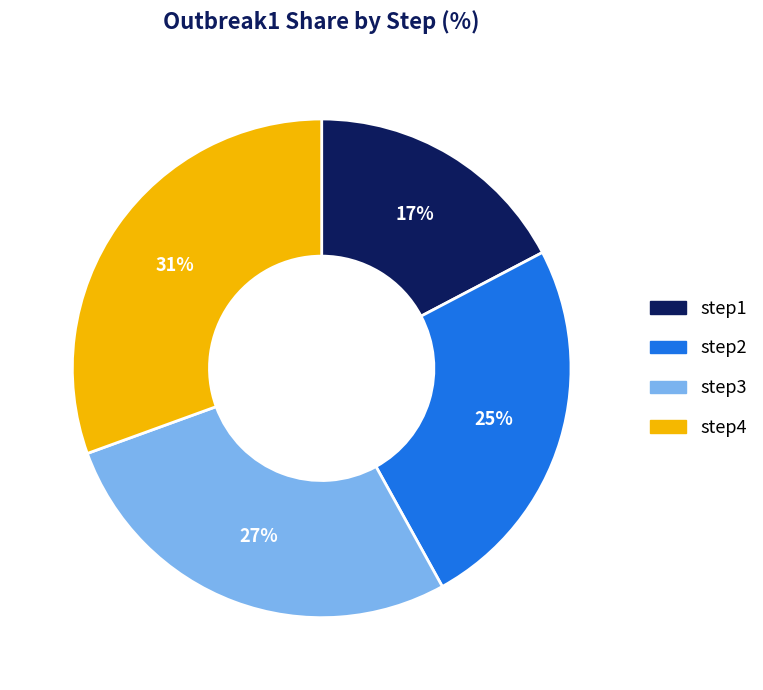

Between step4 and step3, which is larger?

step4